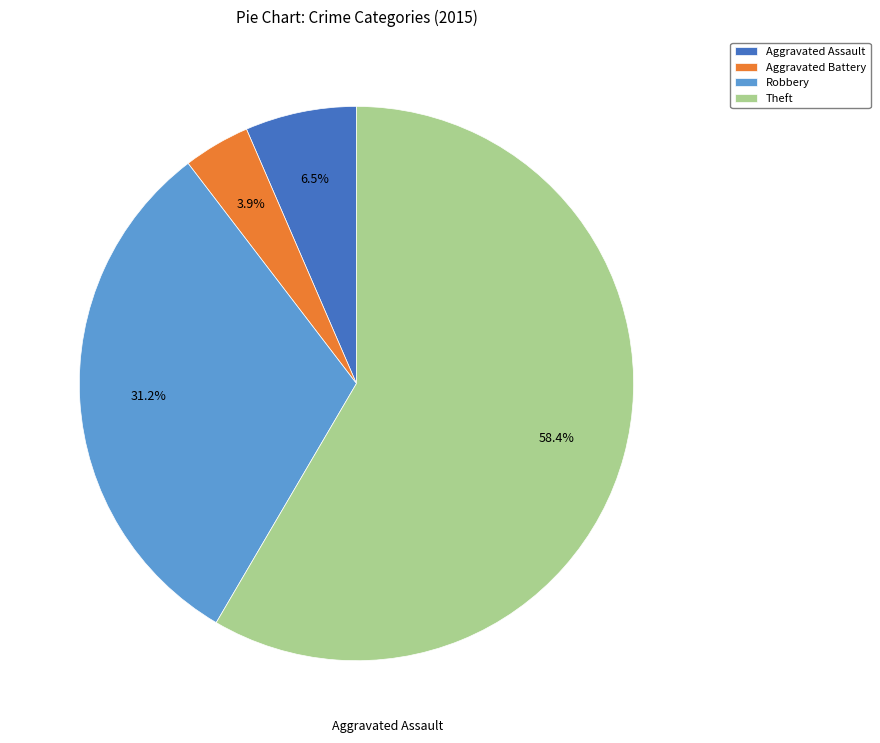

Which category has the smallest portion of the pie?

Aggravated Battery